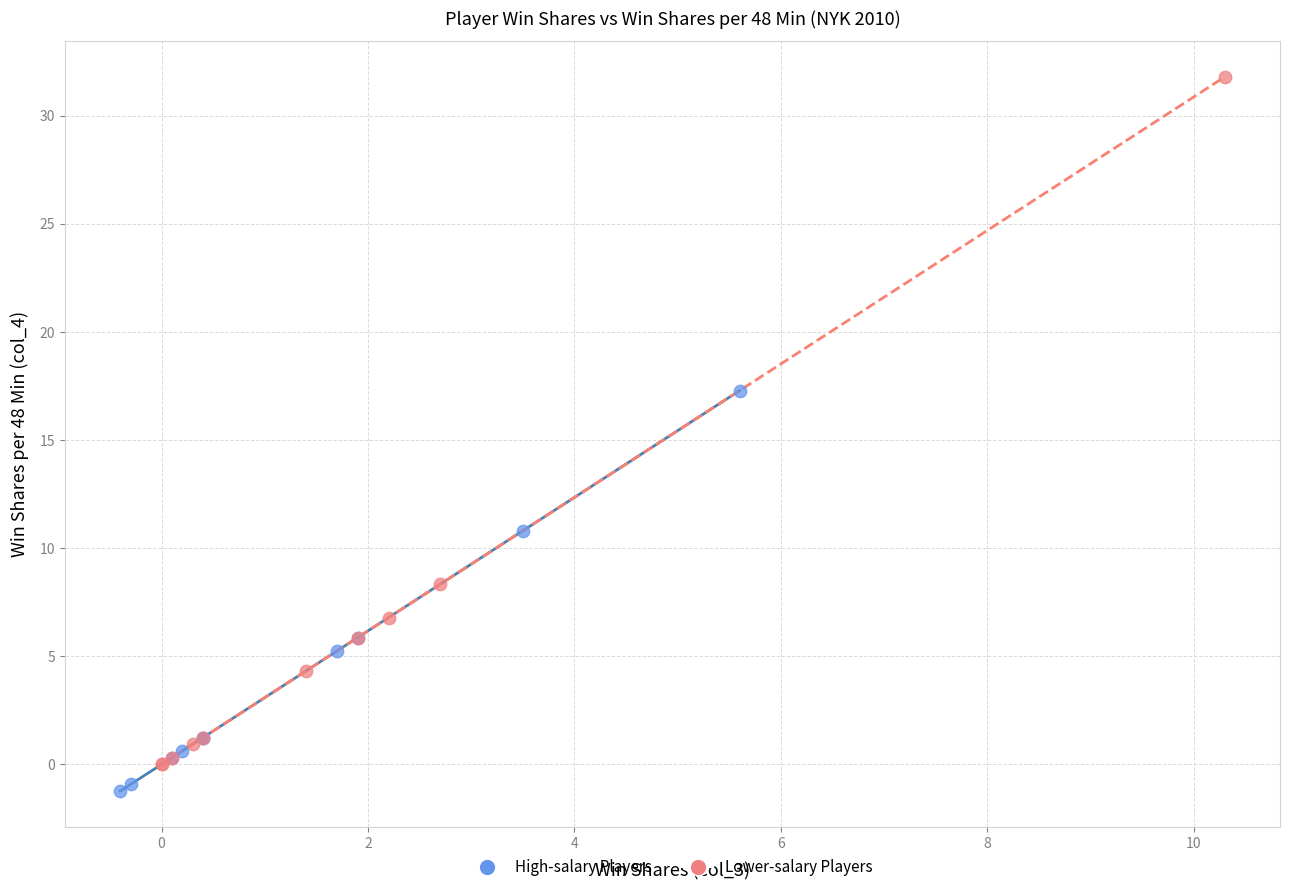

Which series contains the highest Y value?

Lower-salary Players